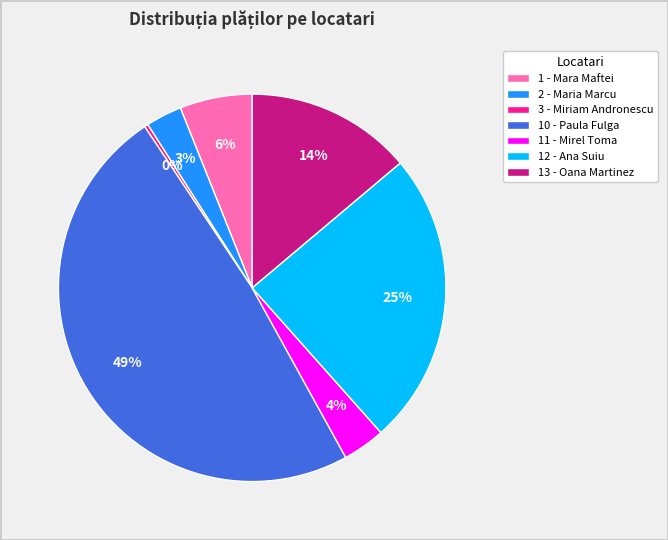

Does any single category account for the majority?

No